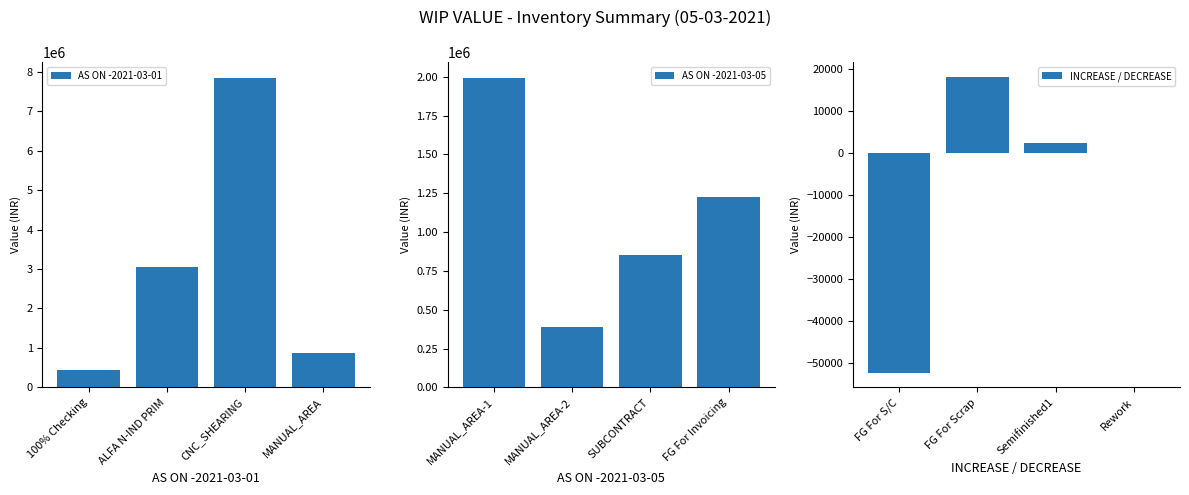

What is the sum of all INCREASE / DECREASE values?

-31814.8